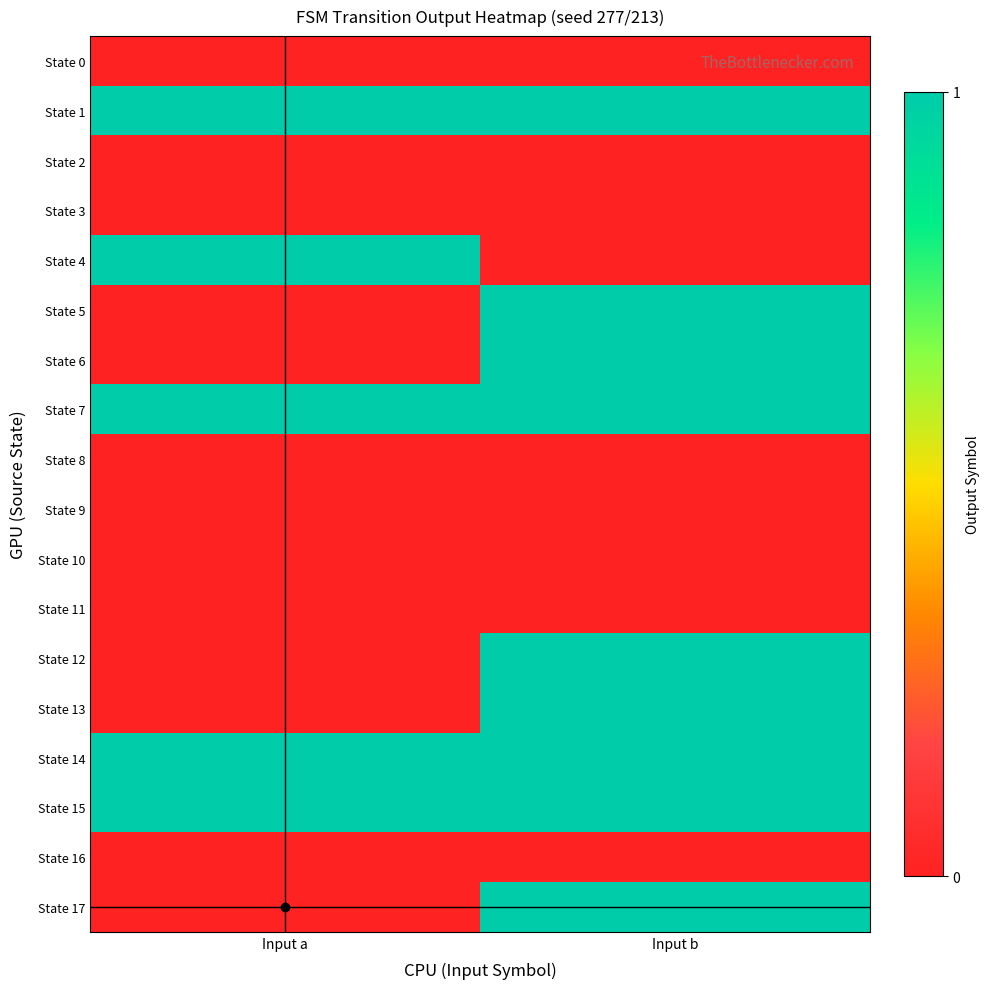

What is the greatest value displayed?

1